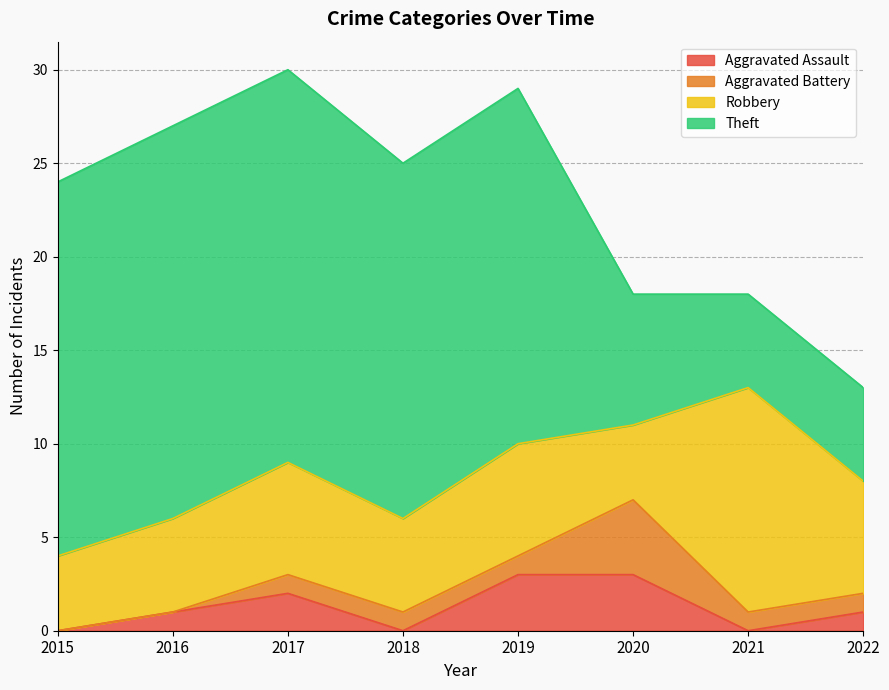

How many interior local valleys does the Robbery series have?

2